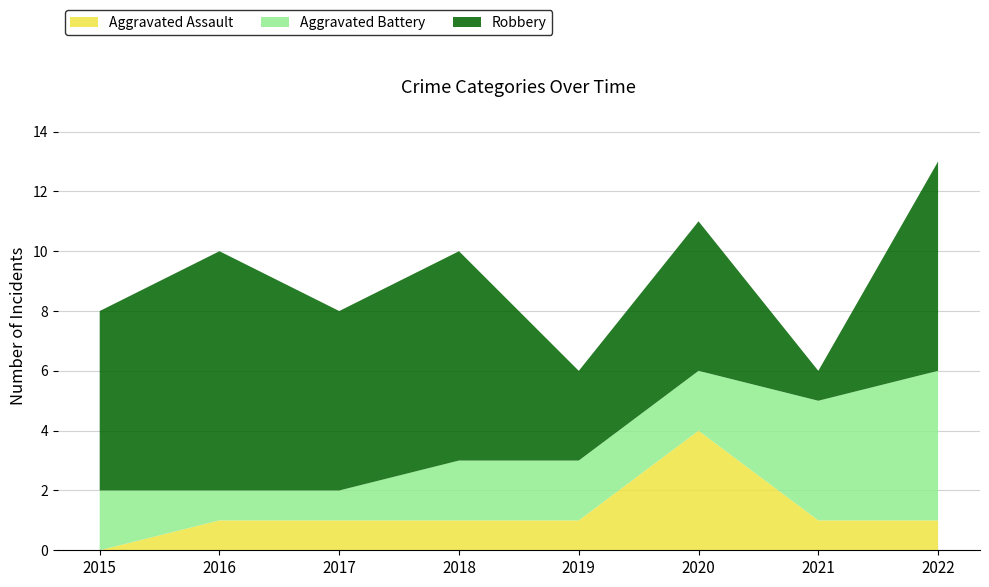

Reading left to right, extract all data points from this chart.

Aggravated Assault: 0	1	1	1	1	4	1	1
Aggravated Battery: 2	1	1	2	2	2	4	5
Robbery: 6	8	6	7	3	5	1	7